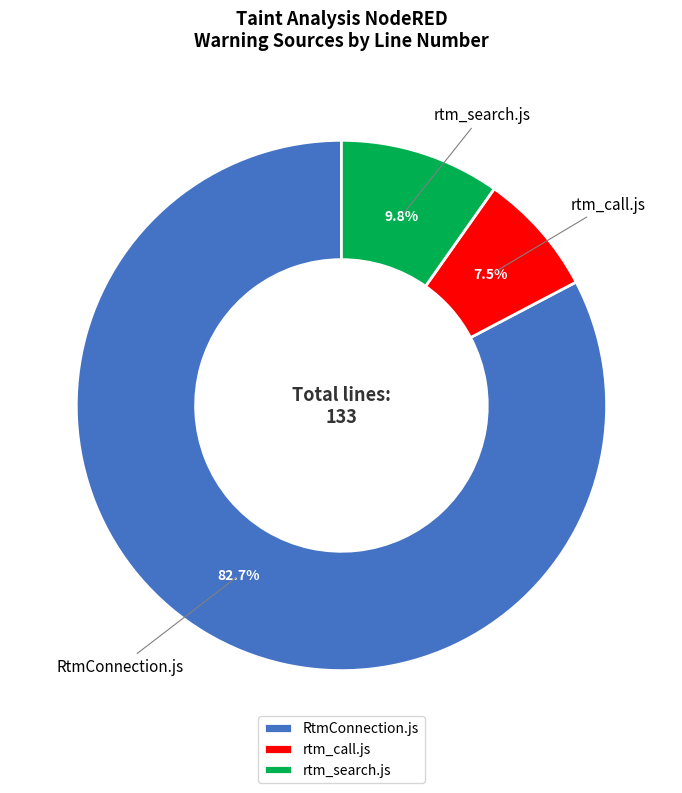

The rtm_call.js slice represents 1% of the pie. True or false?

False